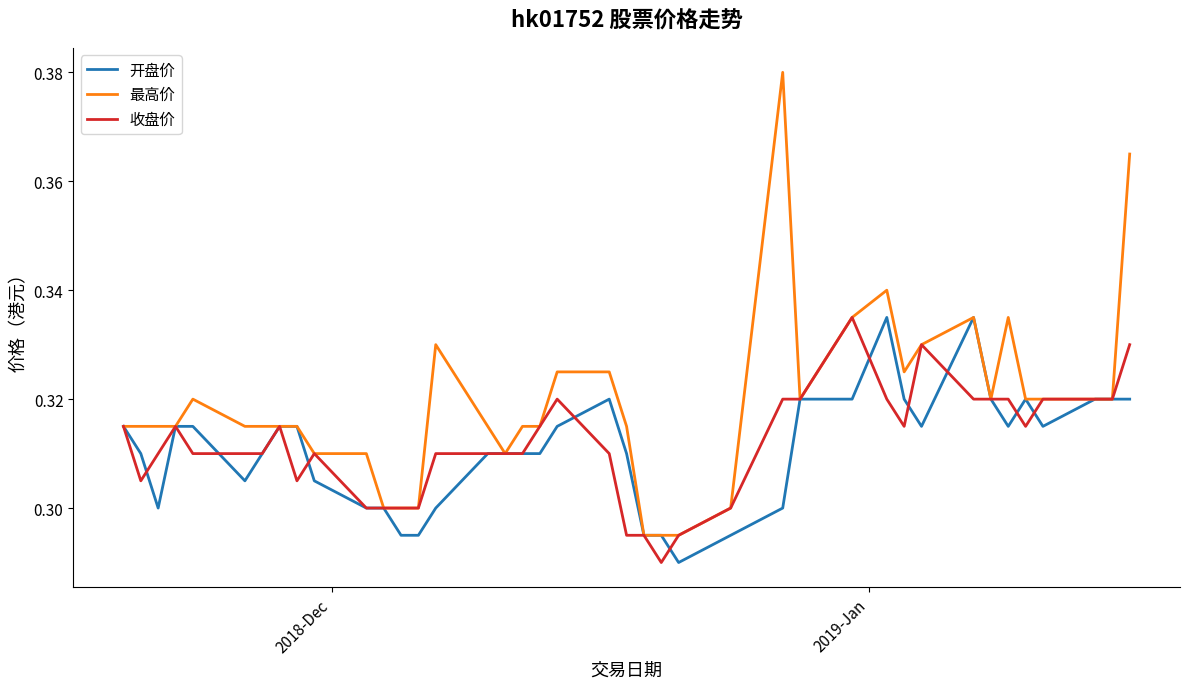

Which series has the widest spread of values?

最高价